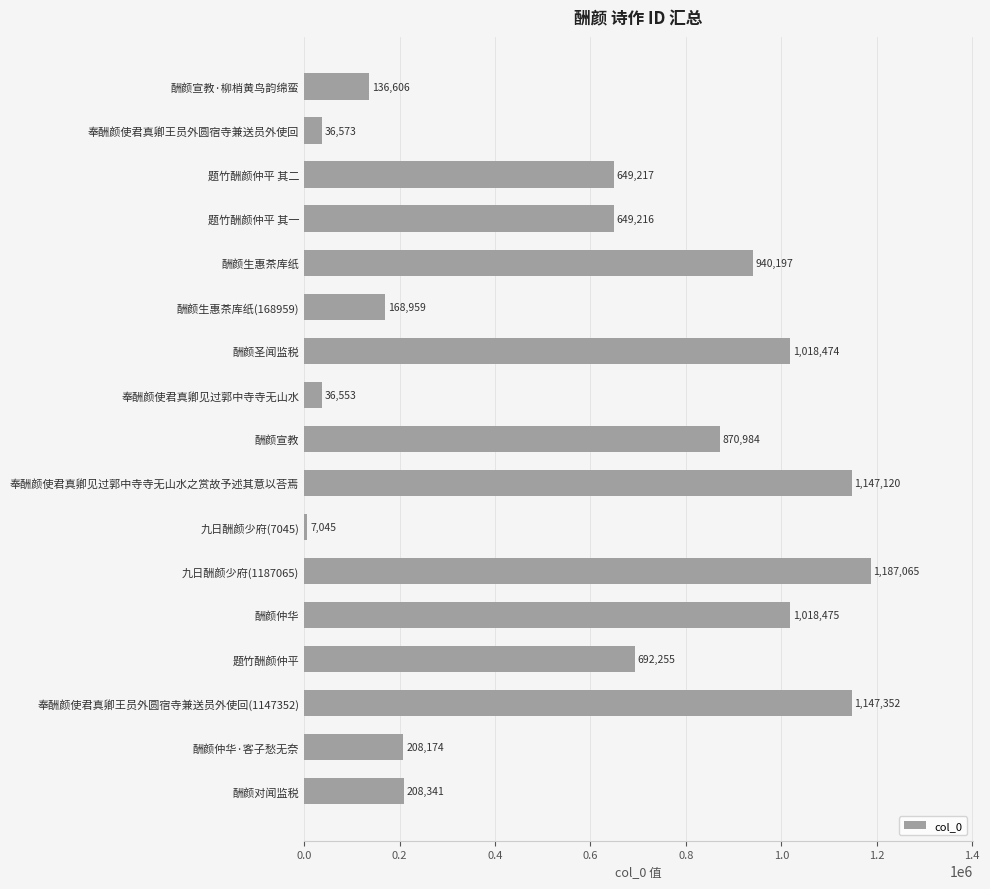

The value at 题竹酬颜仲平 其二 is 649217. True or false?

True